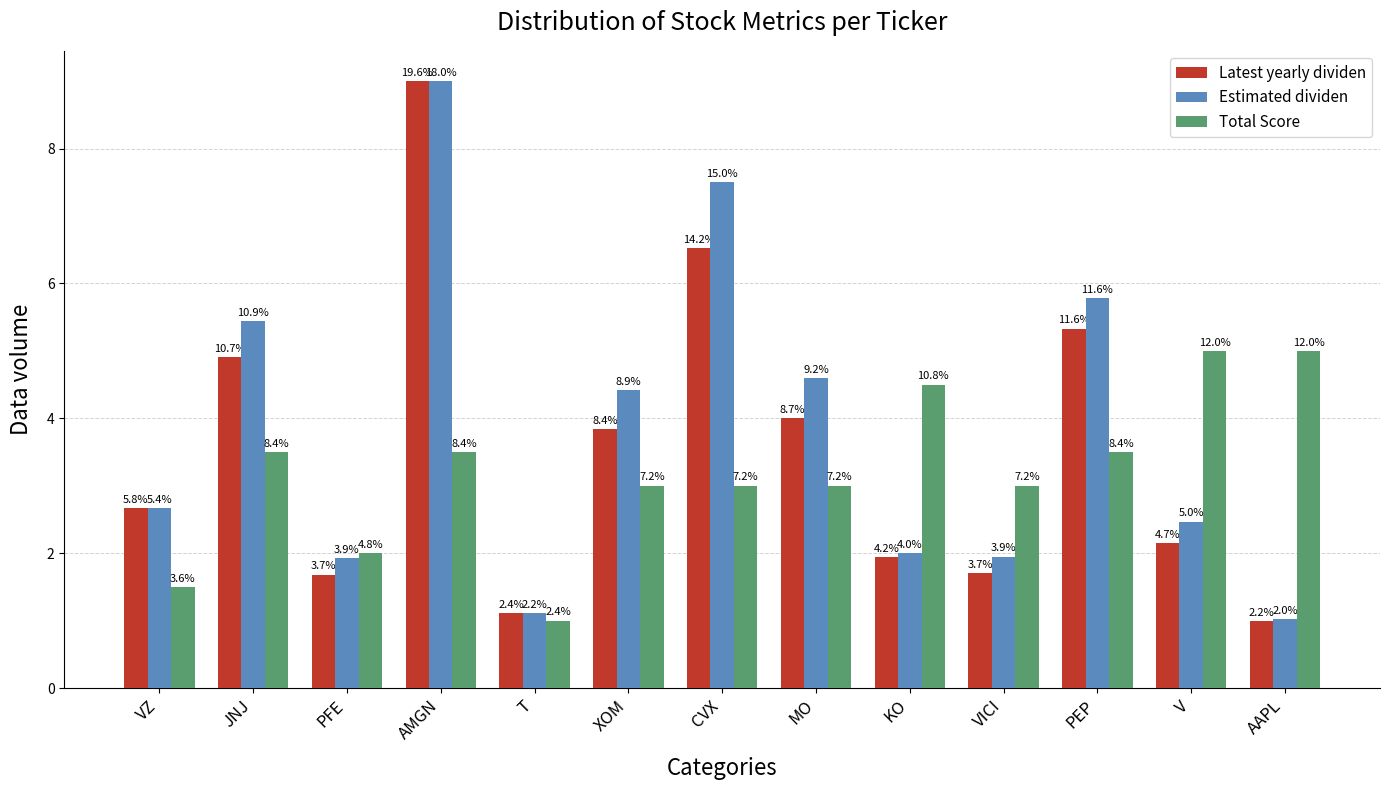

Which label corresponds to the smallest value in the chart?

AAPL